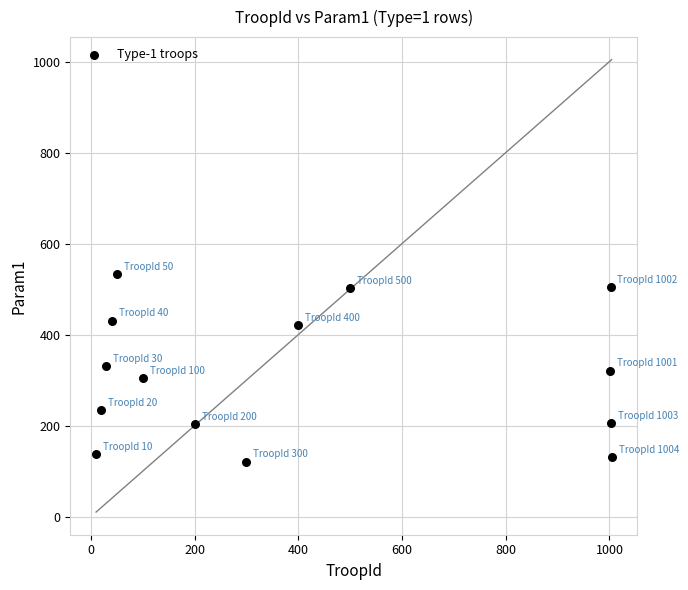

What is the range of Y values (max minus min)?

412